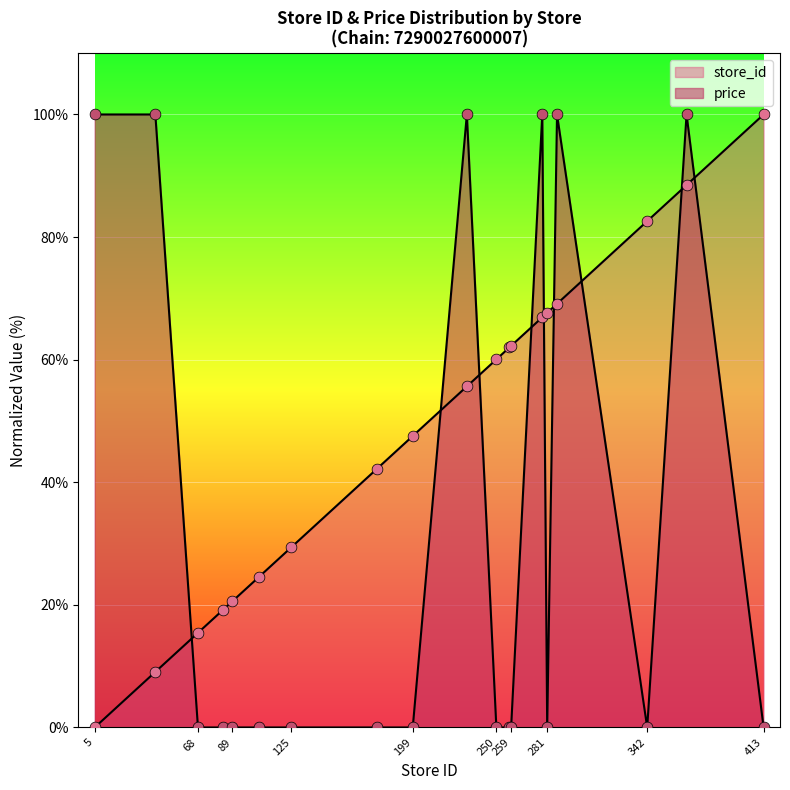

What are all the series names shown in the legend?

store_id, price